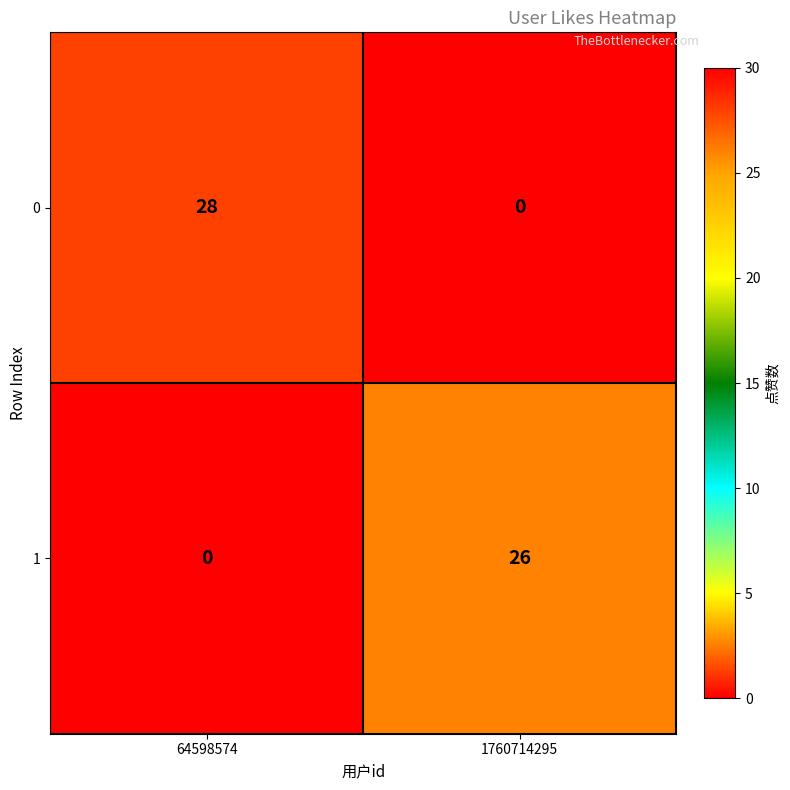

Between 64598574 and 1760714295, which series saw the biggest shift?

0